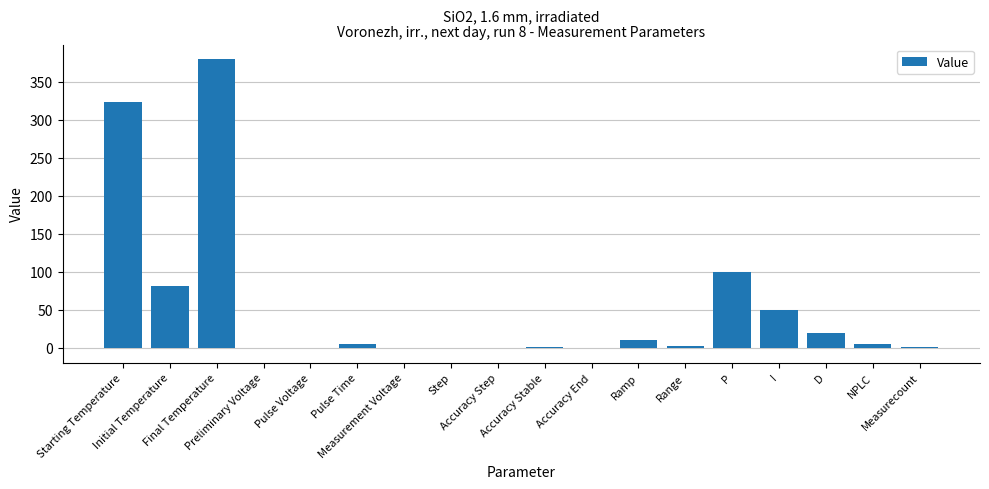

What is the maximum value shown in the chart?

380.0